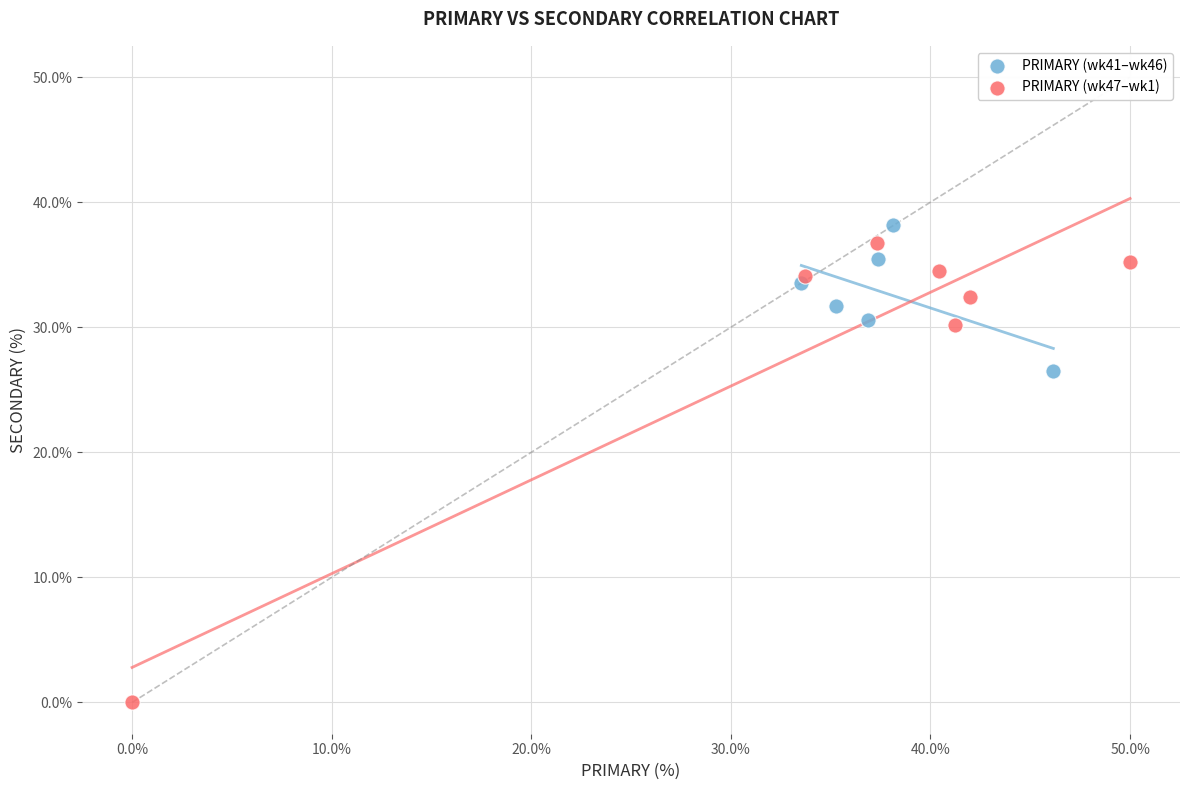

Which series contains the lowest Y value?

PRIMARY (wk47–wk1)